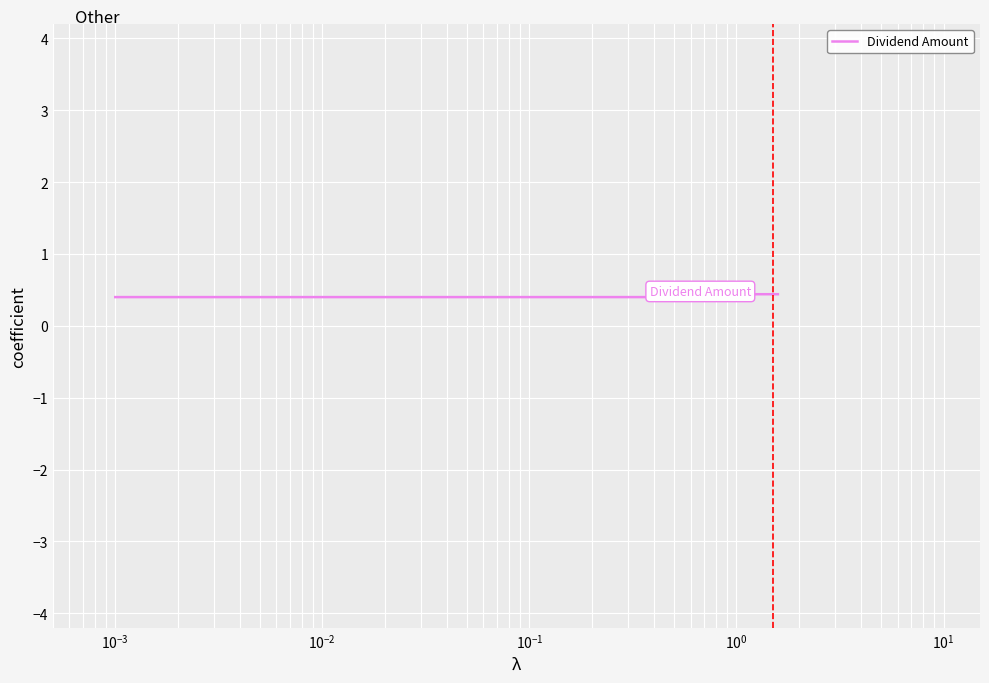

How many lines are shown in the chart?

1